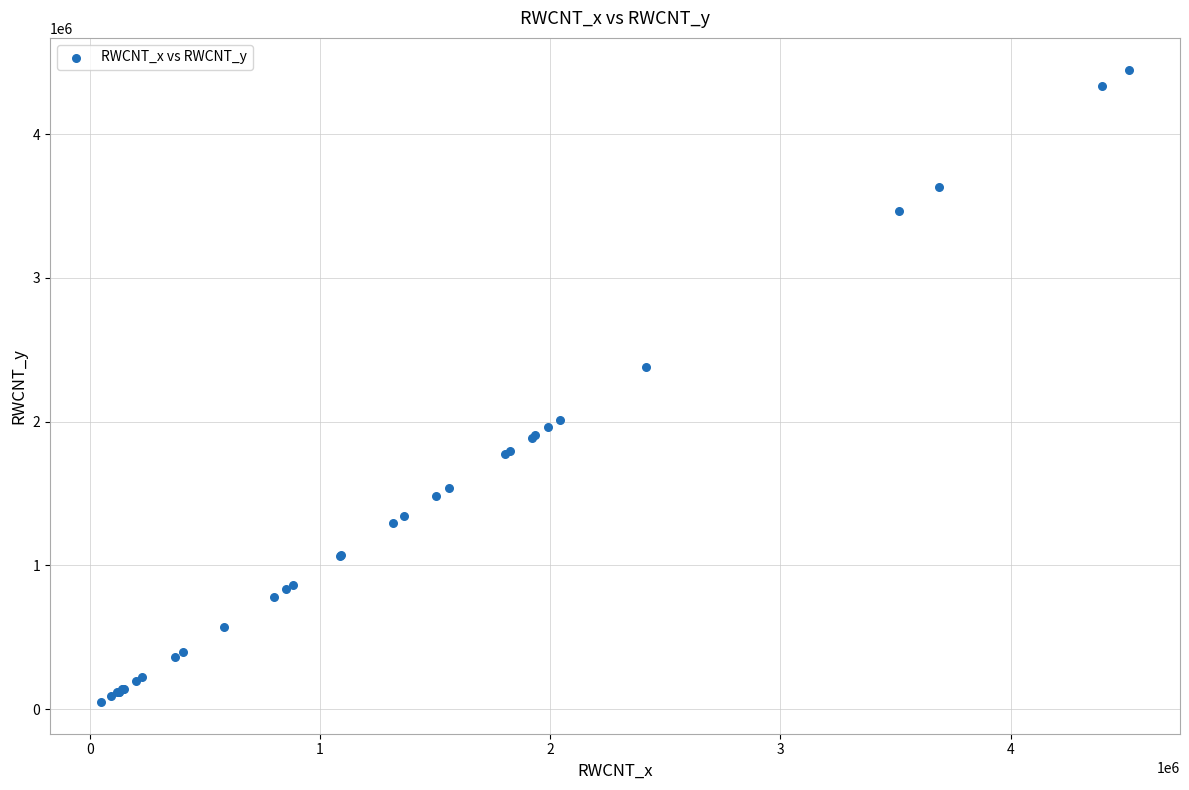

What Y value in the scatter plot is closest to 2248841?

2378175